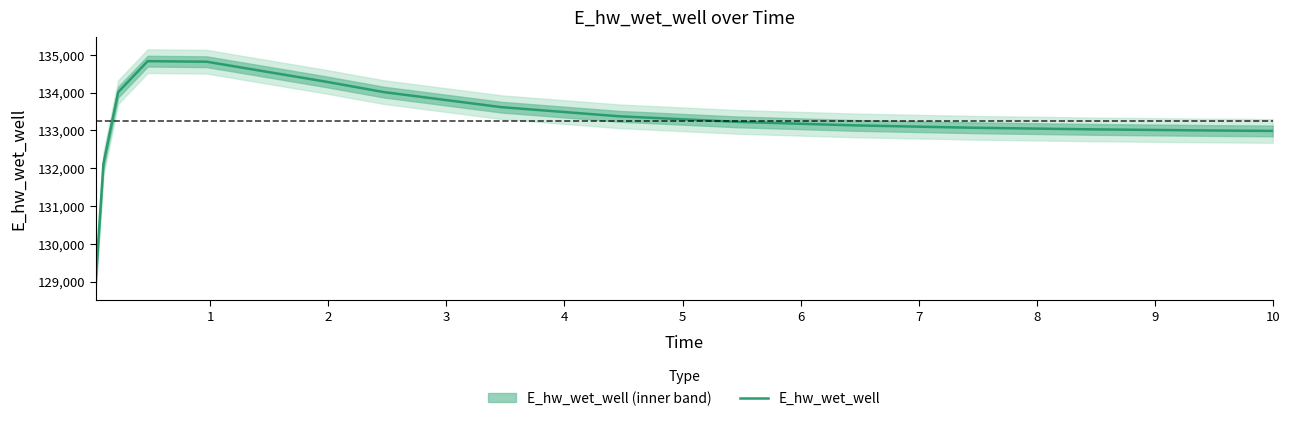

What is the minimum value for E_hw_wet_well?

129146.2